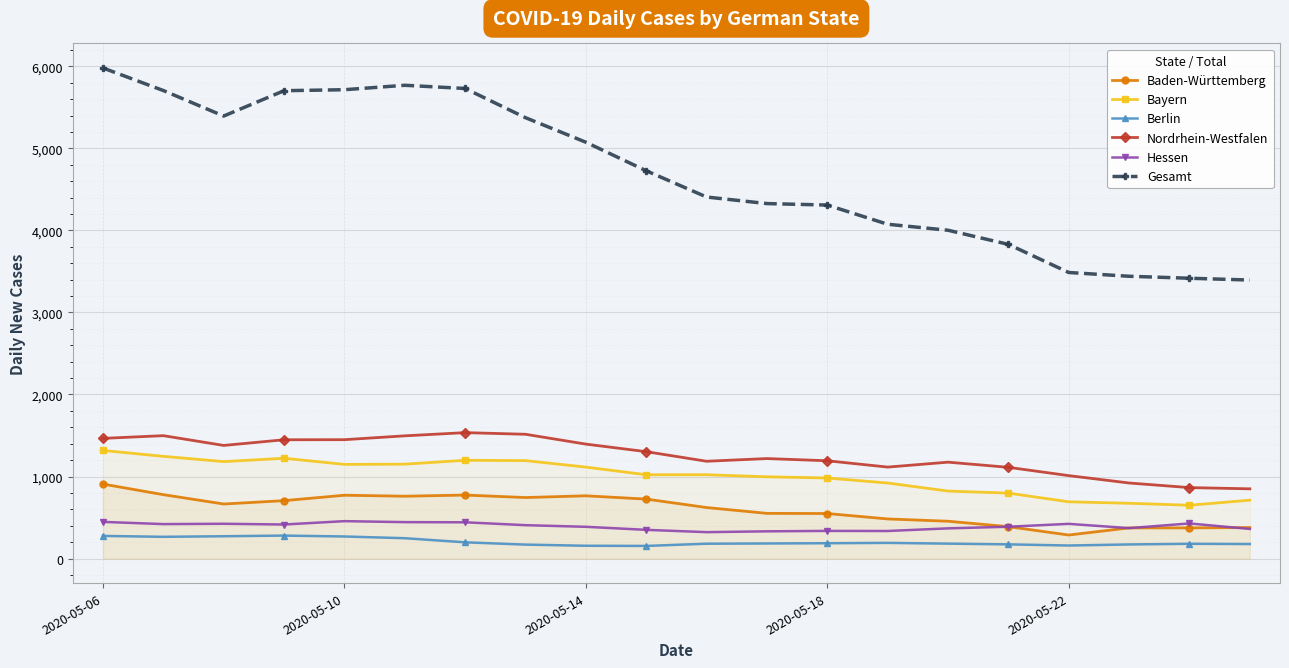

True or false: Berlin has a value of 198 at 6.

True